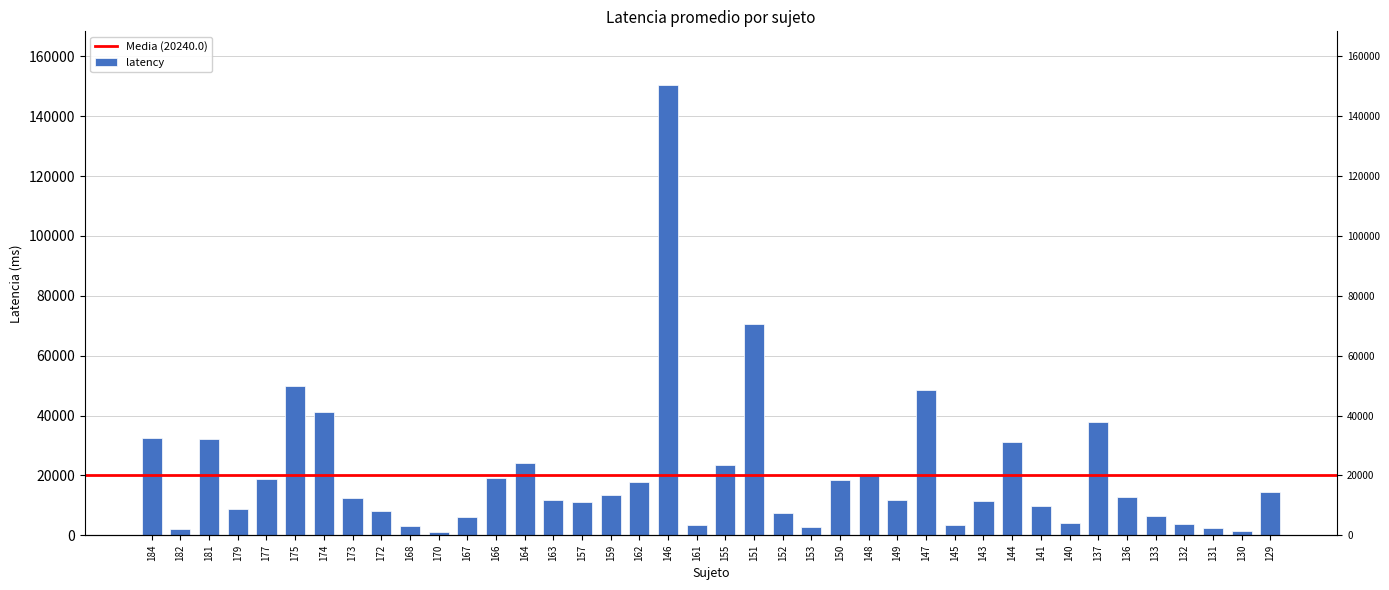

The value at 146 is 150327. True or false?

True